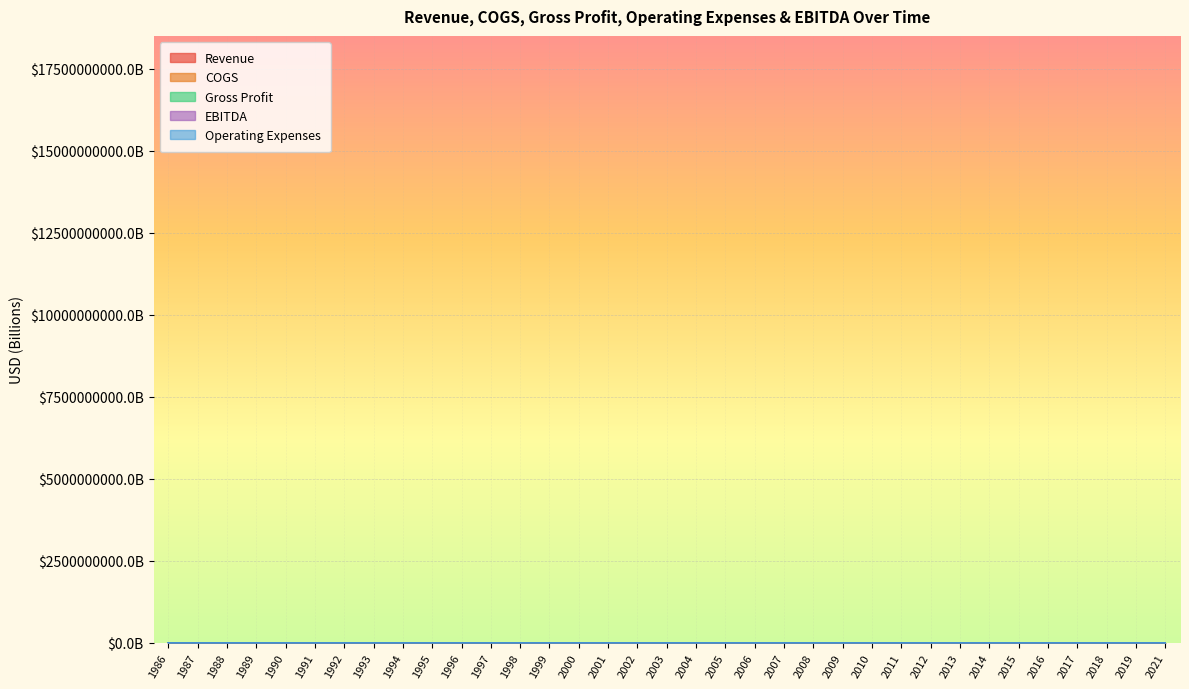

Between 1987 and 1990, which series saw the biggest shift?

Revenue